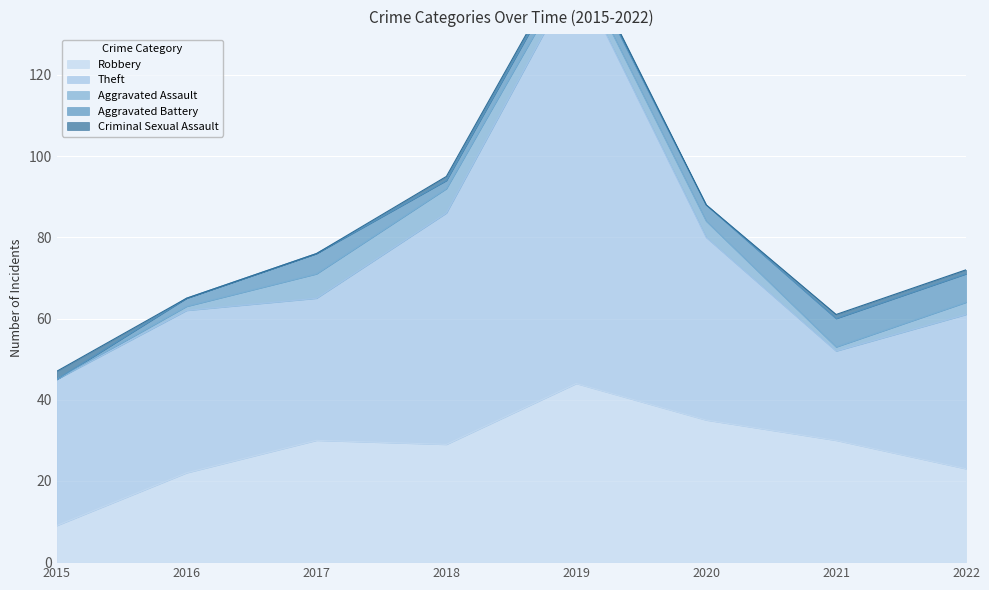

What value does the Theft series have at 2018?

57